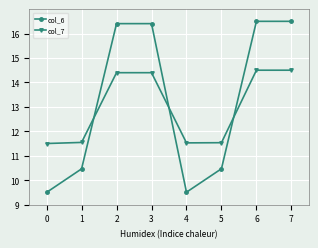

What is the difference between the highest and lowest values at 3?

2.0